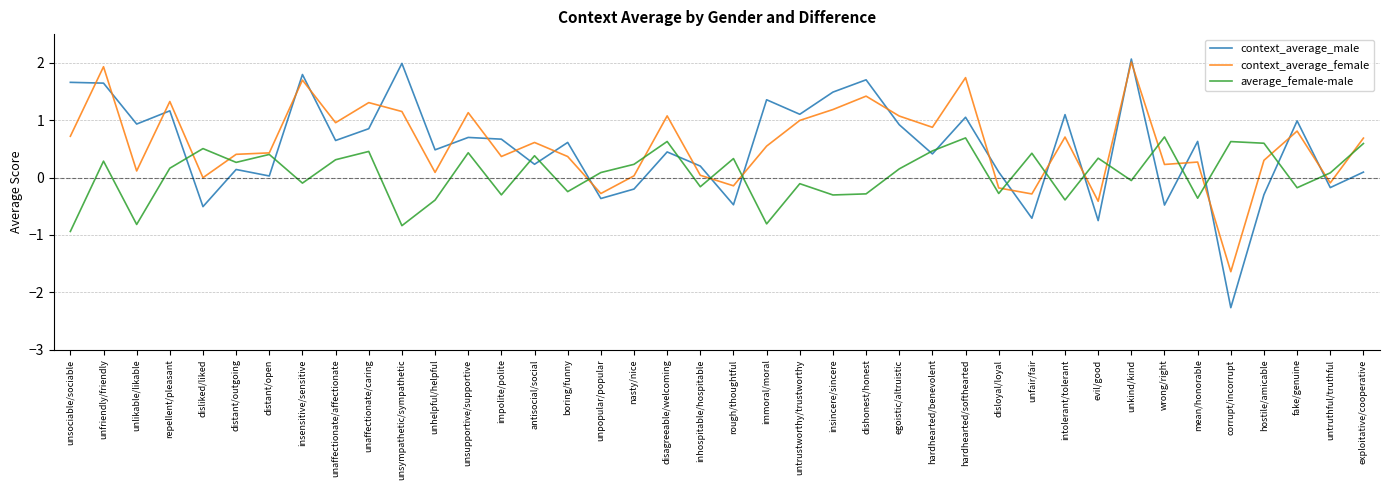

Is the value of context_average_female at distant/outgoing greater than the value of average_female-male at disloyal/loyal?

Yes